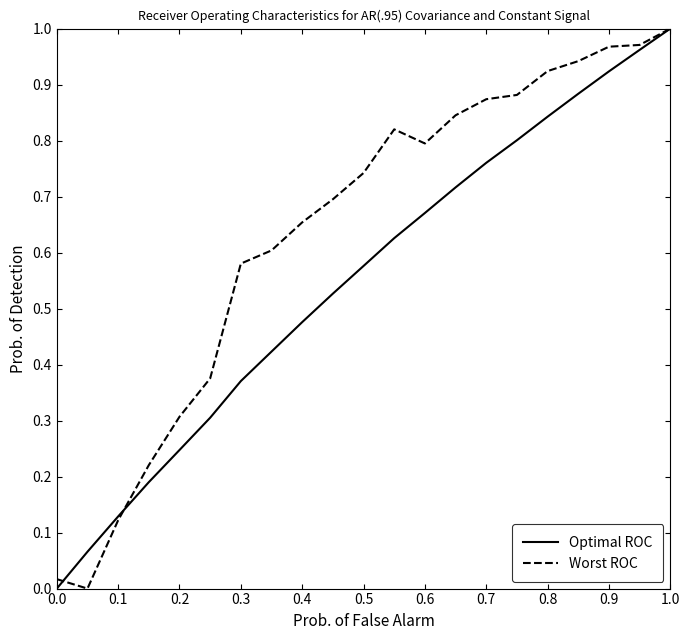

Which series has the largest total across all categories?

Worst ROC